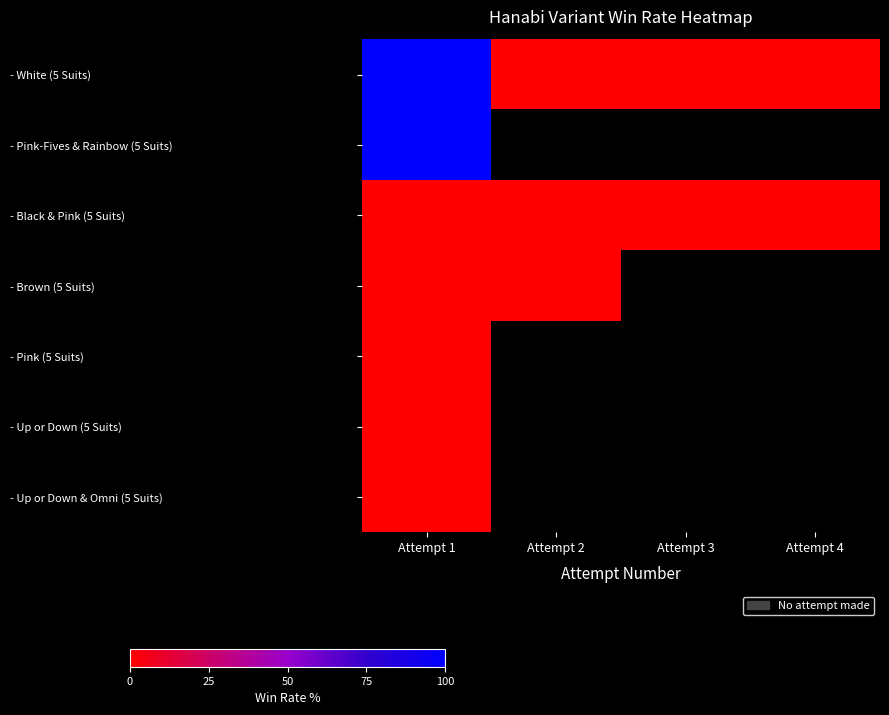

Which category has the lowest value in the - Black & Pink (5 Suits) series?

Attempt 1